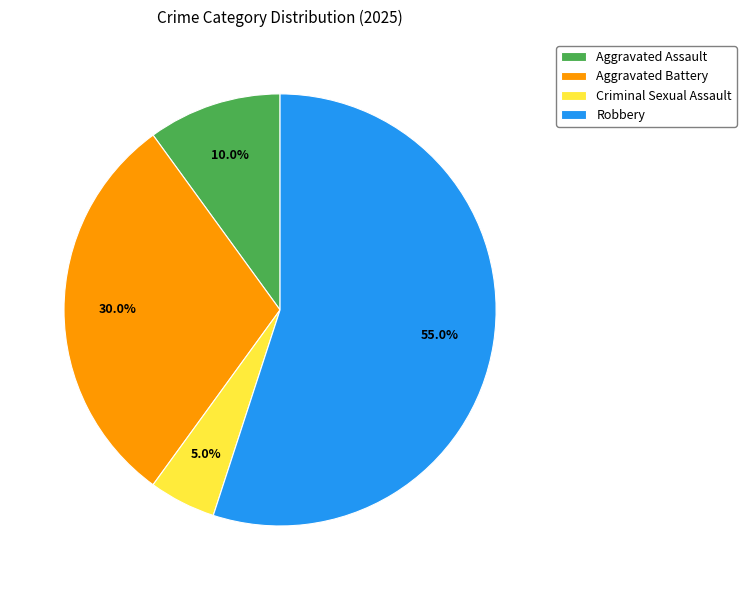

Is the sum of Criminal Sexual Assault and Robbery greater than half?

Yes